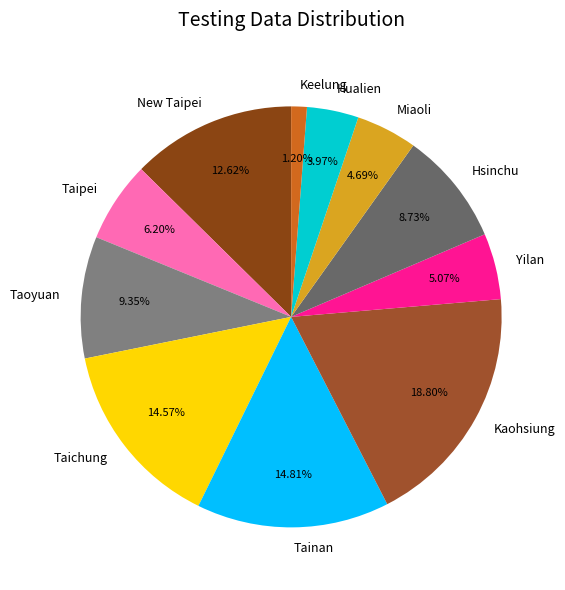

Which has a higher value, Keelung or Taipei?

Taipei